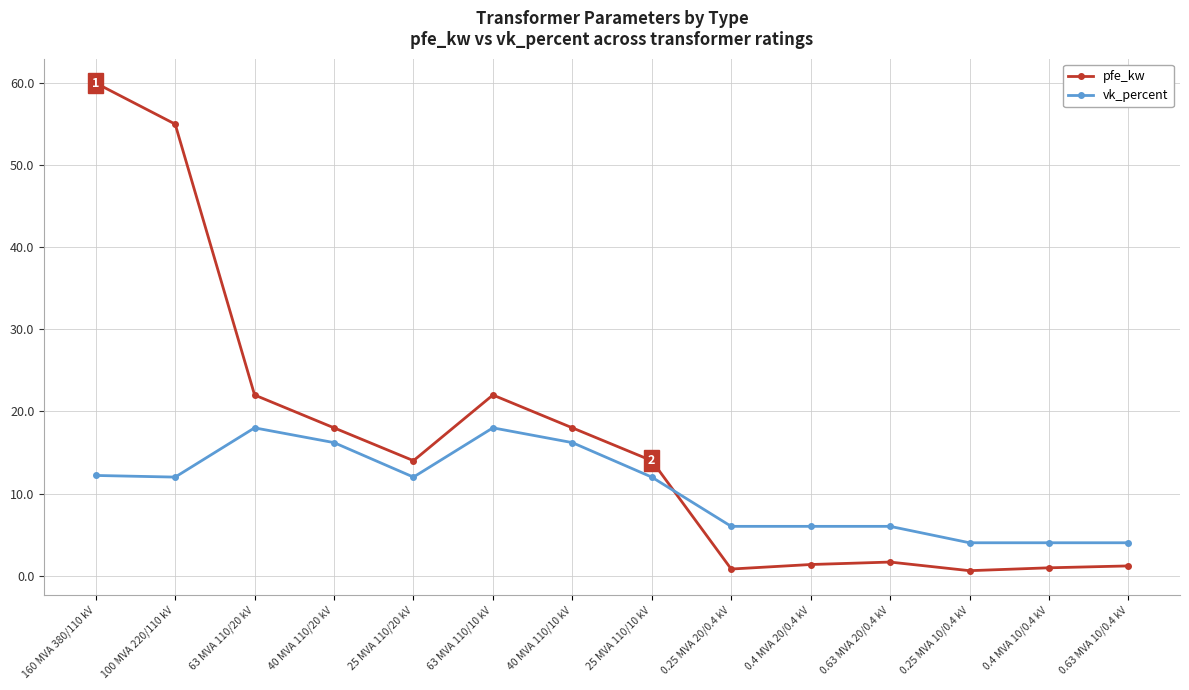

Does the chart have visible grid lines?

Yes